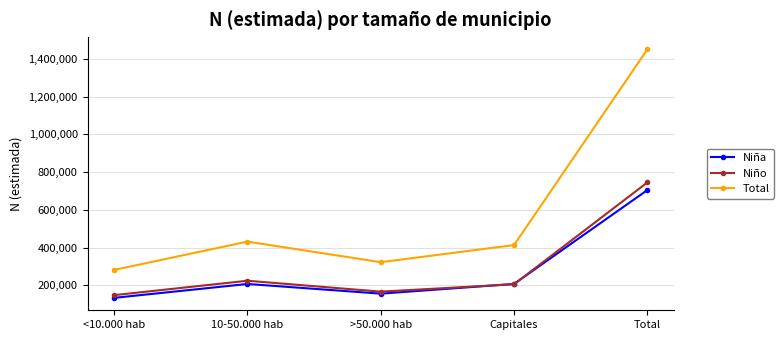

Where is the first local maximum for Niña?

10-50.000 hab